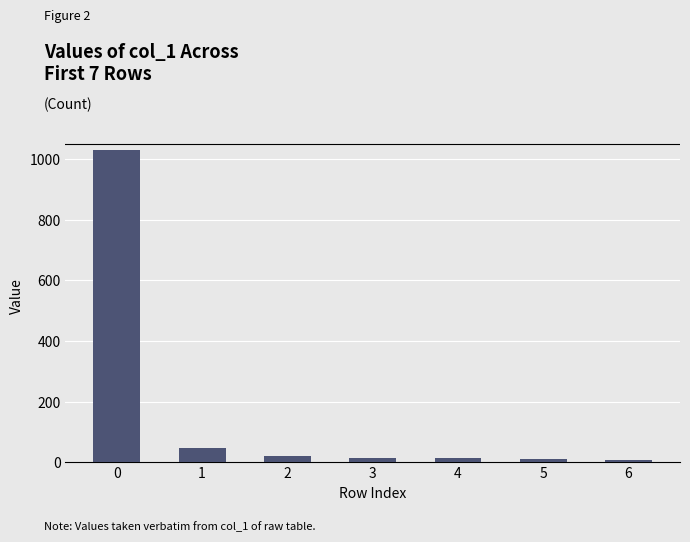

The chart shows a value of 13 at 3. True or false?

True